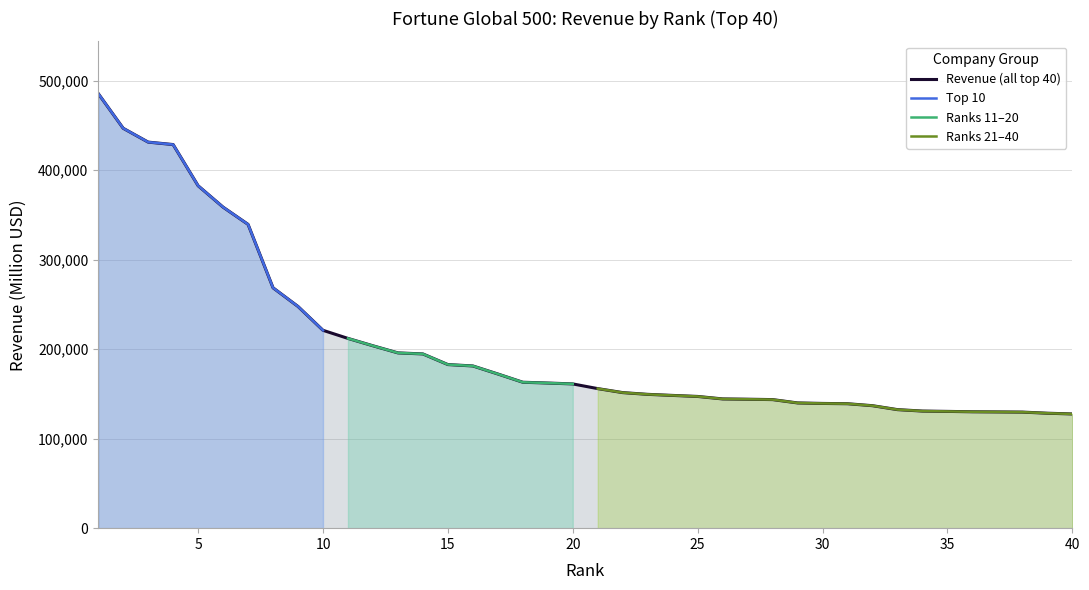

Reading right to left, extract all data points from this chart.

Top 10 Companies: 0	0	0	0	0	0	0	0	0	0	0	0	0	0	0	0	0	0	0	0	0	0	0	0	0	0	0	0	0	0	221073	247702	268566	339426	358678	382597	428620	431344	446811	485651
Ranks 11-20: 0	0	0	0	0	0	0	0	0	0	0	0	0	0	0	0	0	0	0	0	161173	162163	163046	172279	181241	182795	194673	195845	203784	212018	0	0	0	0	0	0	0	0	0	0
Ranks 21-40: 127607	128439	129686	129887	130047	130474	130844	132447	136846	139039	139367	139932	143657	144077	144408	147175	148321	149518	151460	155929	0	0	0	0	0	0	0	0	0	0	0	0	0	0	0	0	0	0	0	0